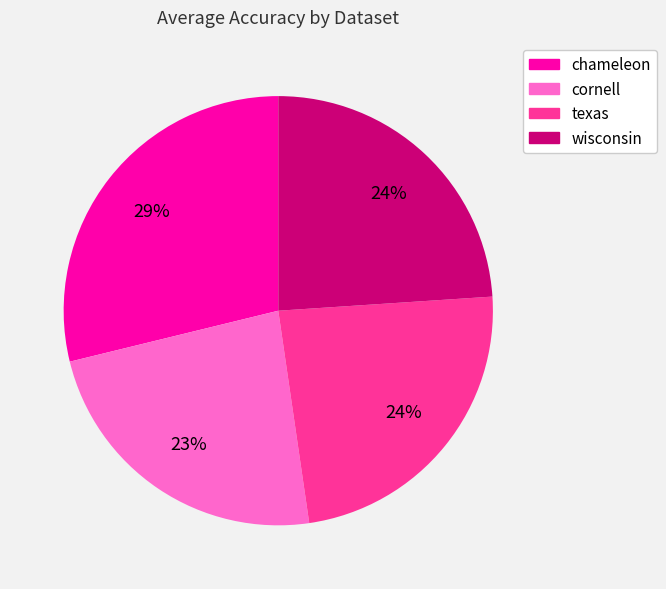

To the nearest percent, what is the average slice percentage?

25%